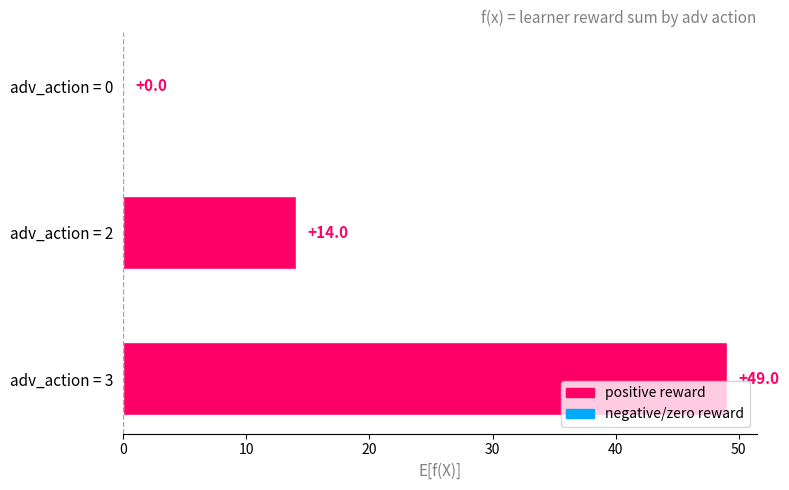

What is the greatest value displayed?

49